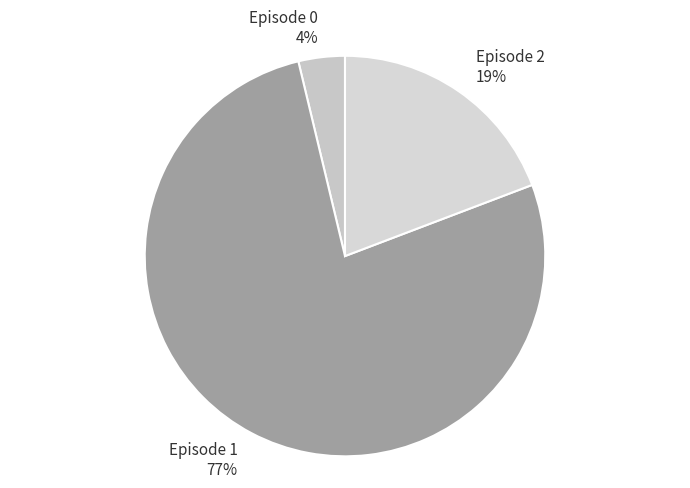

Rank the categories by value from lowest to highest.

Episode 0, Episode 2, Episode 1